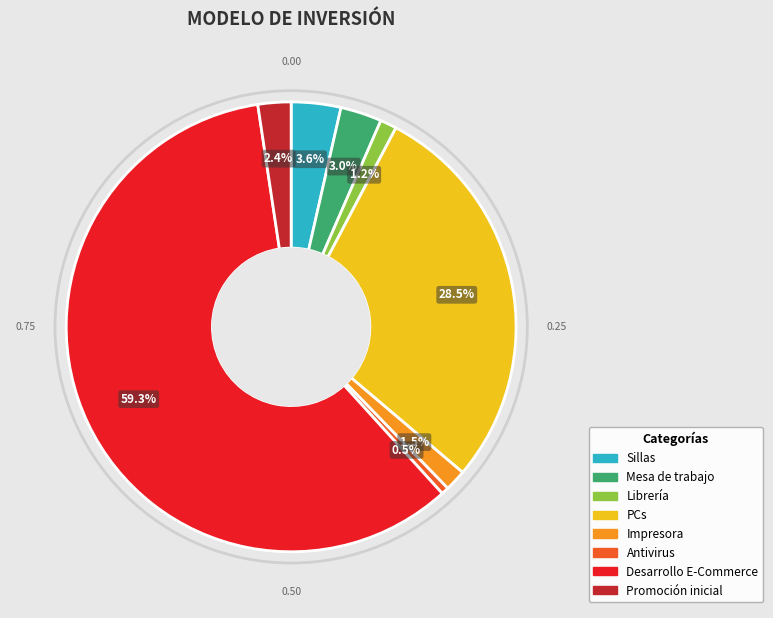

To the nearest percent, what is the difference between the PCs and Impresora slice percentages?

27%